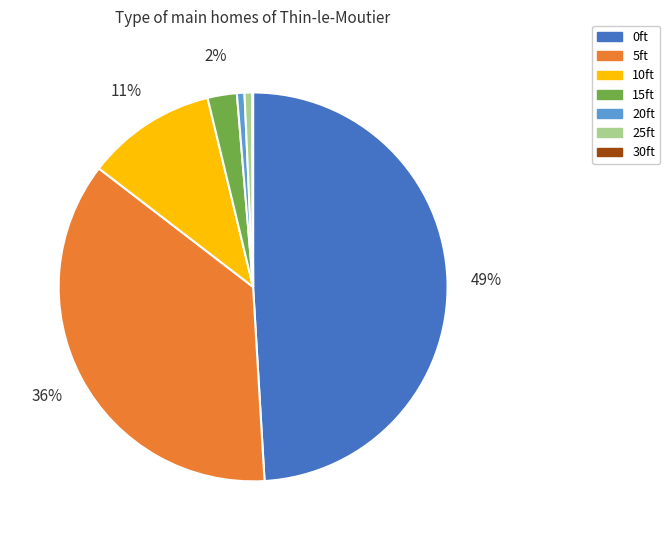

Does 0ft account for over 50% of the chart?

No